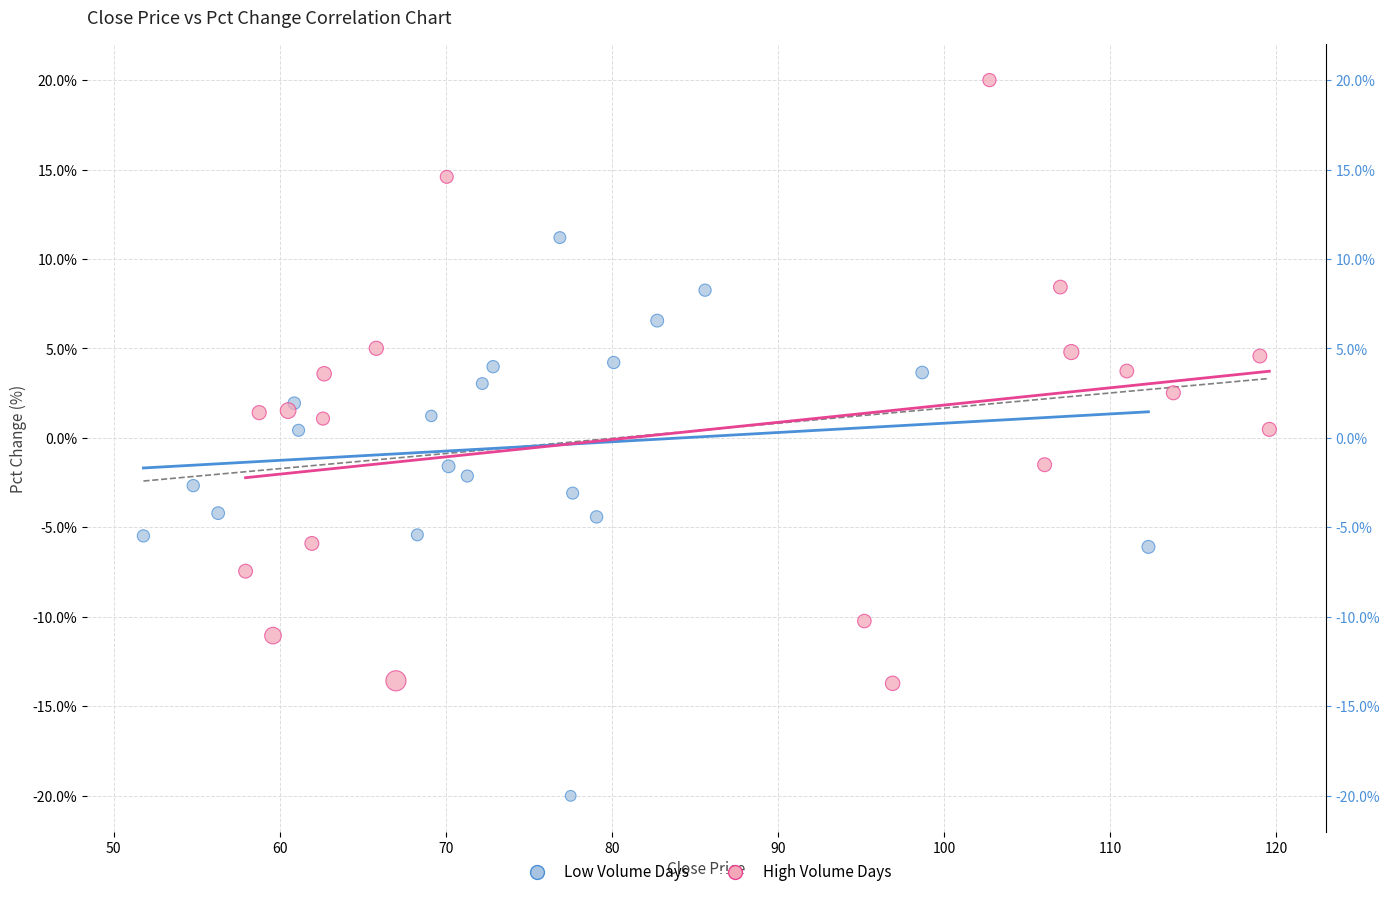

What are all the series names shown in the legend?

Low Volume Days, High Volume Days